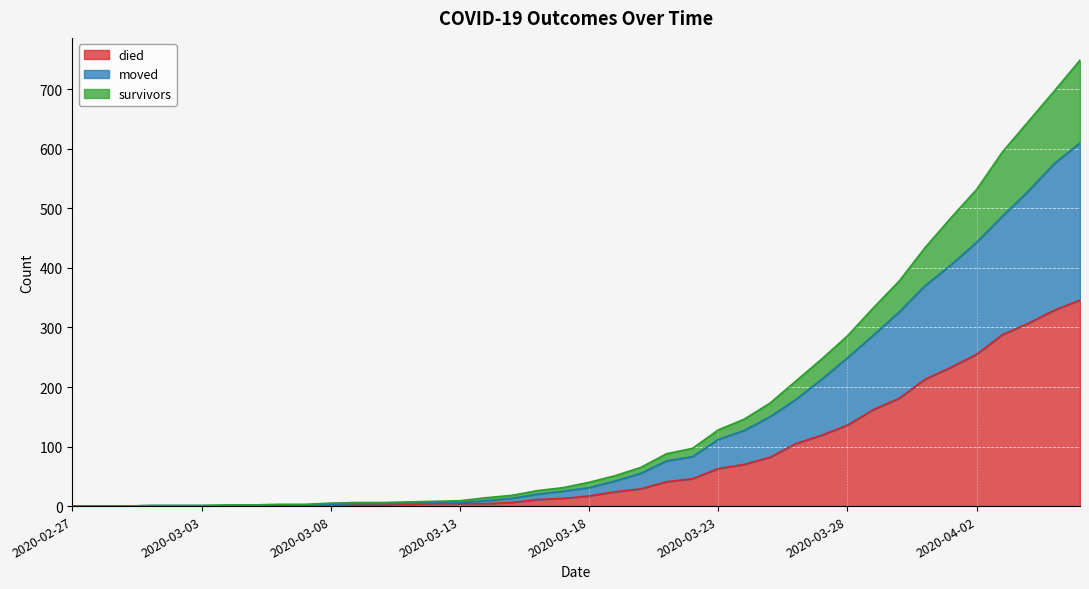

How many positive values does the died series have?

30